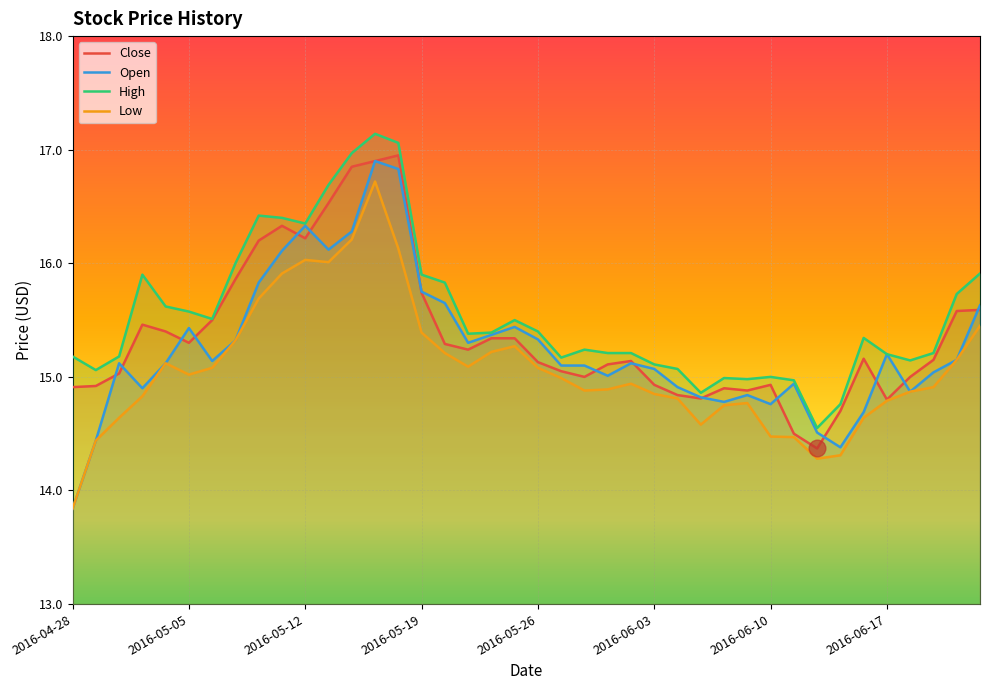

At how many categories does at least one series exceed 15?

33